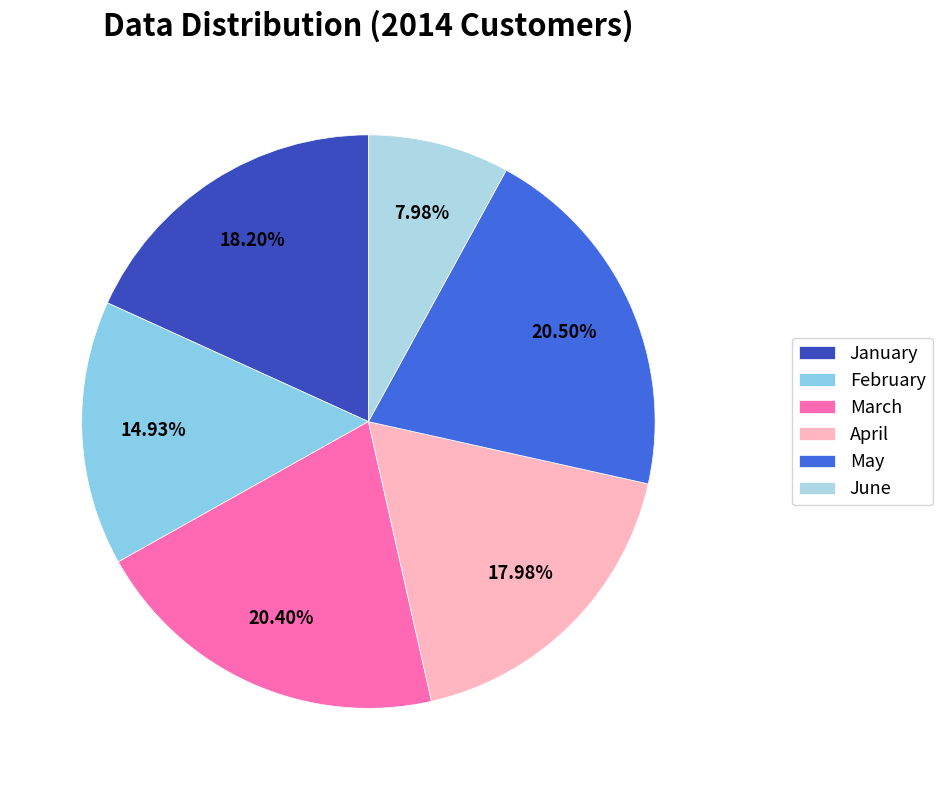

Which category has the smallest portion of the pie?

June